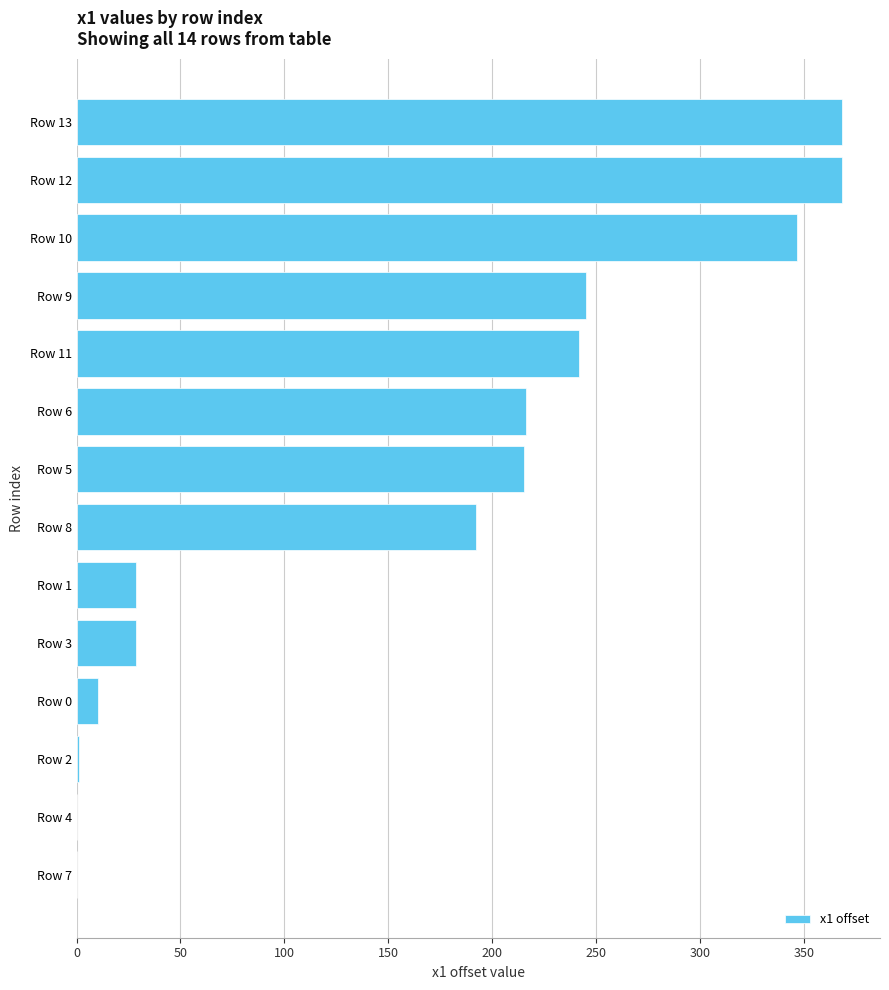

What is the change in value from Row 8 to Row 0?

-181.8